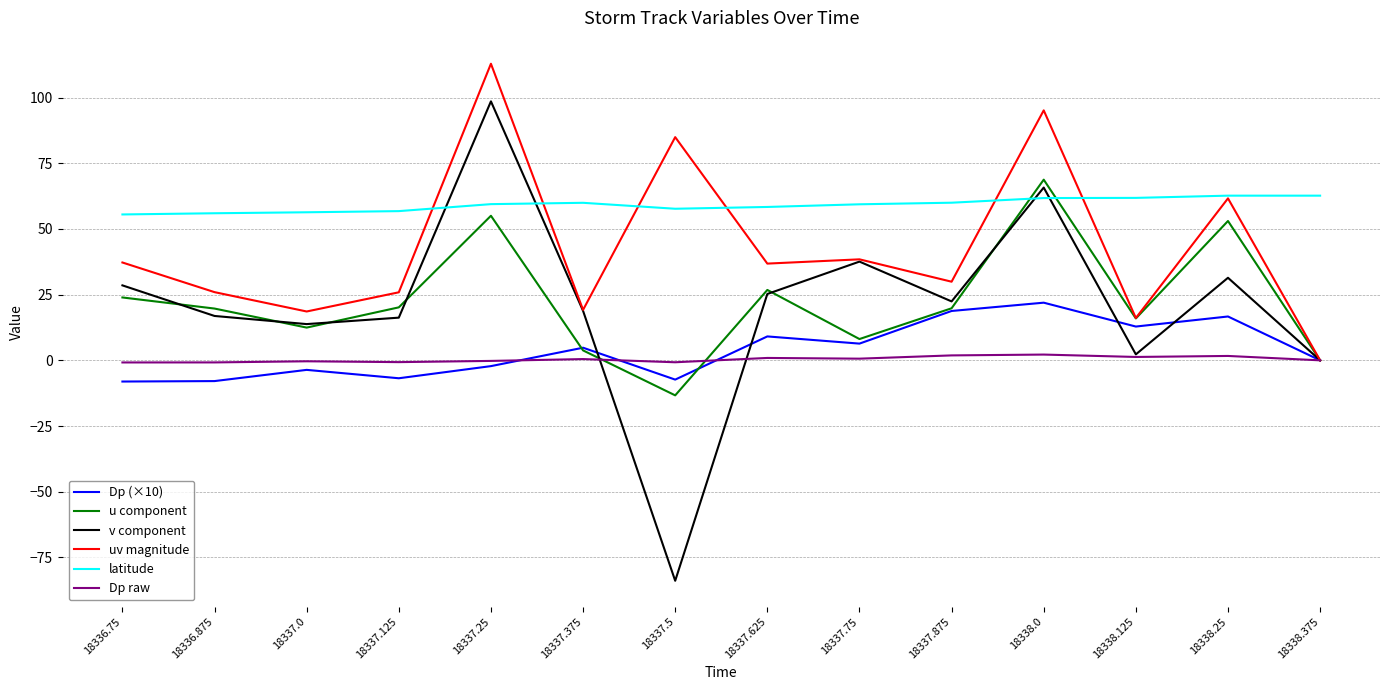

In uv magnitude, how many points are higher than both neighbors (excluding endpoints)?

5